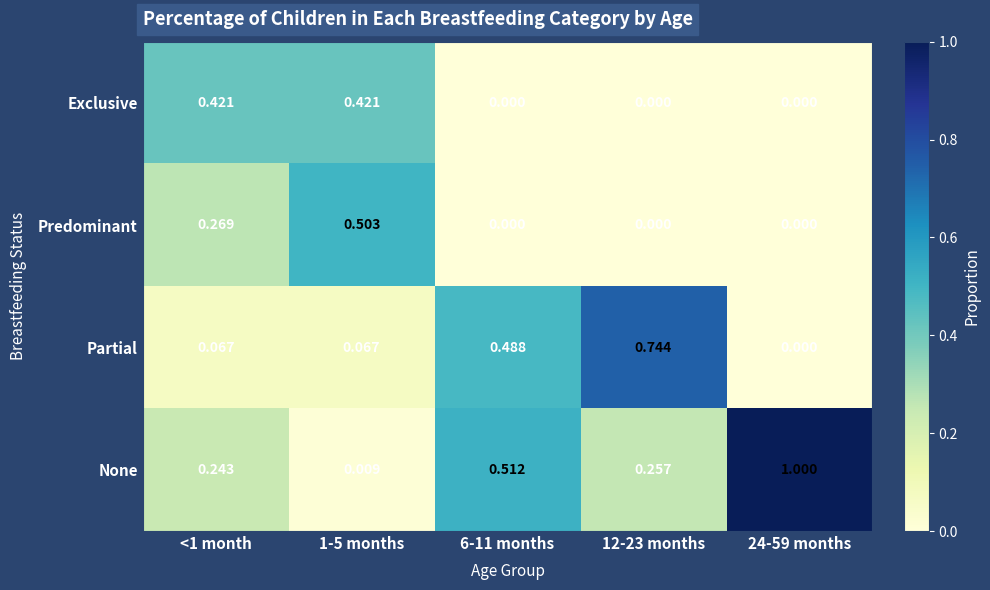

Is the value of Exclusive at 12-23 months greater than the value of Partial at 6-11 months?

No